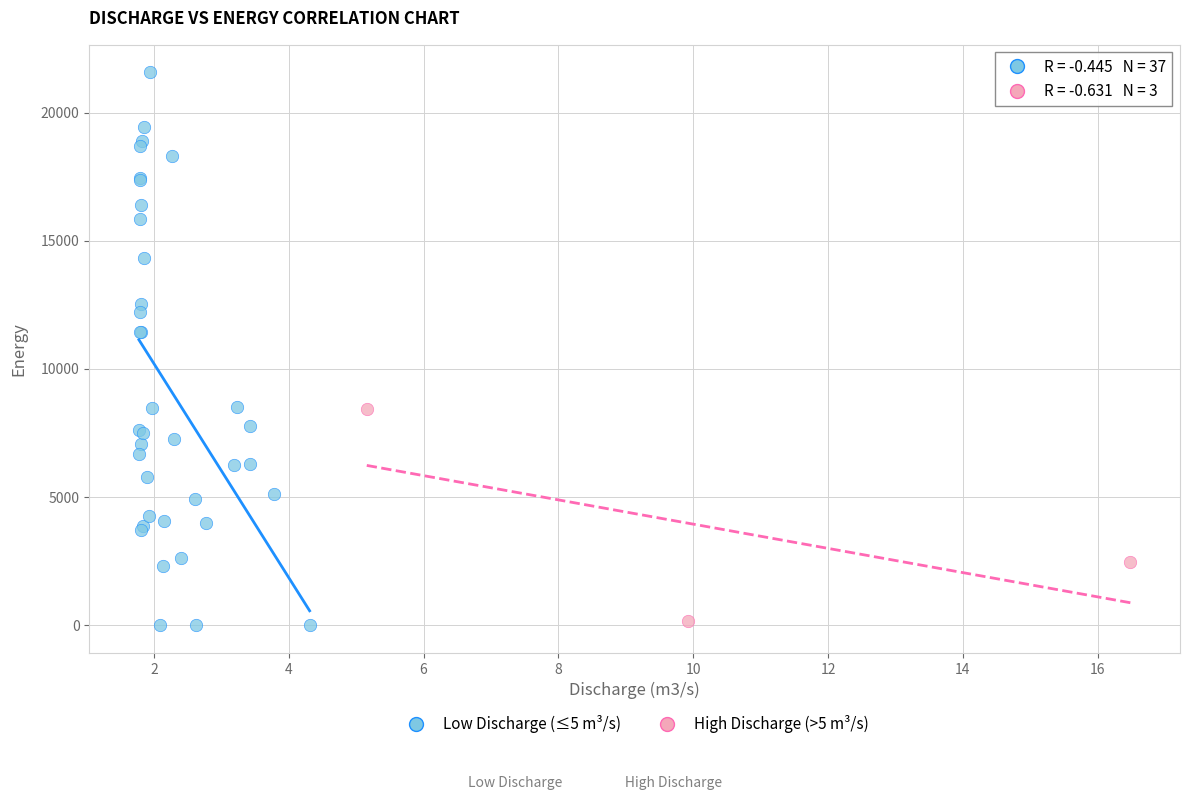

Which series has the widest spread of Y values?

Low Discharge (≤5 m³/s)